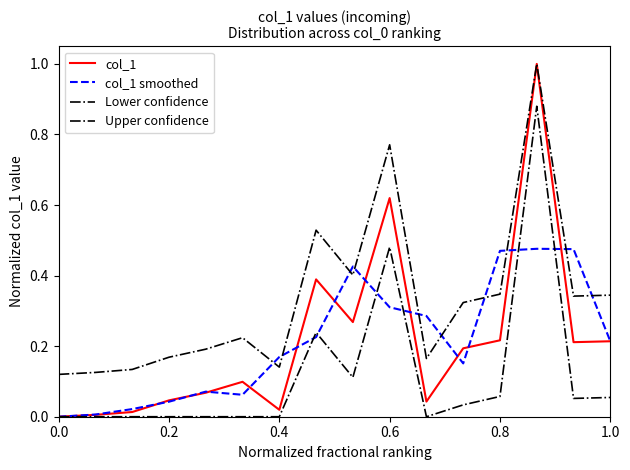

At how many categories does at least one series exceed 0?

16